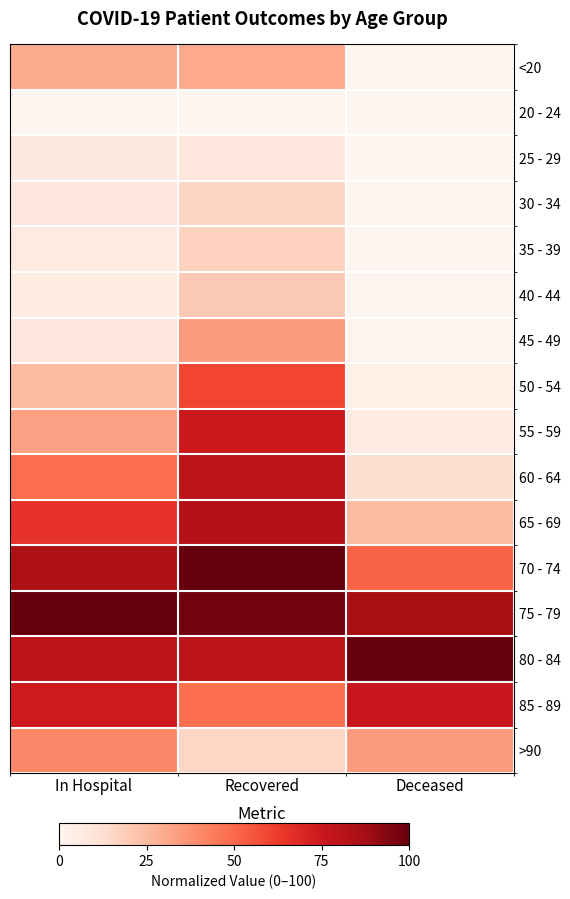

List the series in order of their peak value, lowest first.

20 - 24, 25 - 29, 30 - 34, 35 - 39, 40 - 44, <20, 45 - 49, >90, 50 - 54, 55 - 59, 85 - 89, 60 - 64, 65 - 69, 75 - 79, 80 - 84, 70 - 74